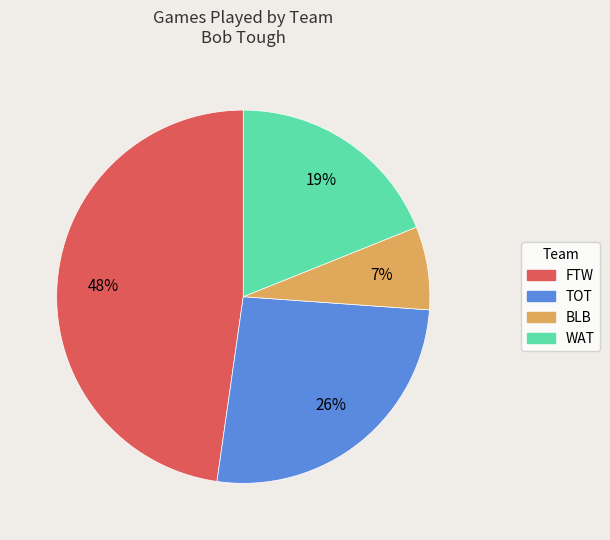

Is there a majority slice in this chart?

No